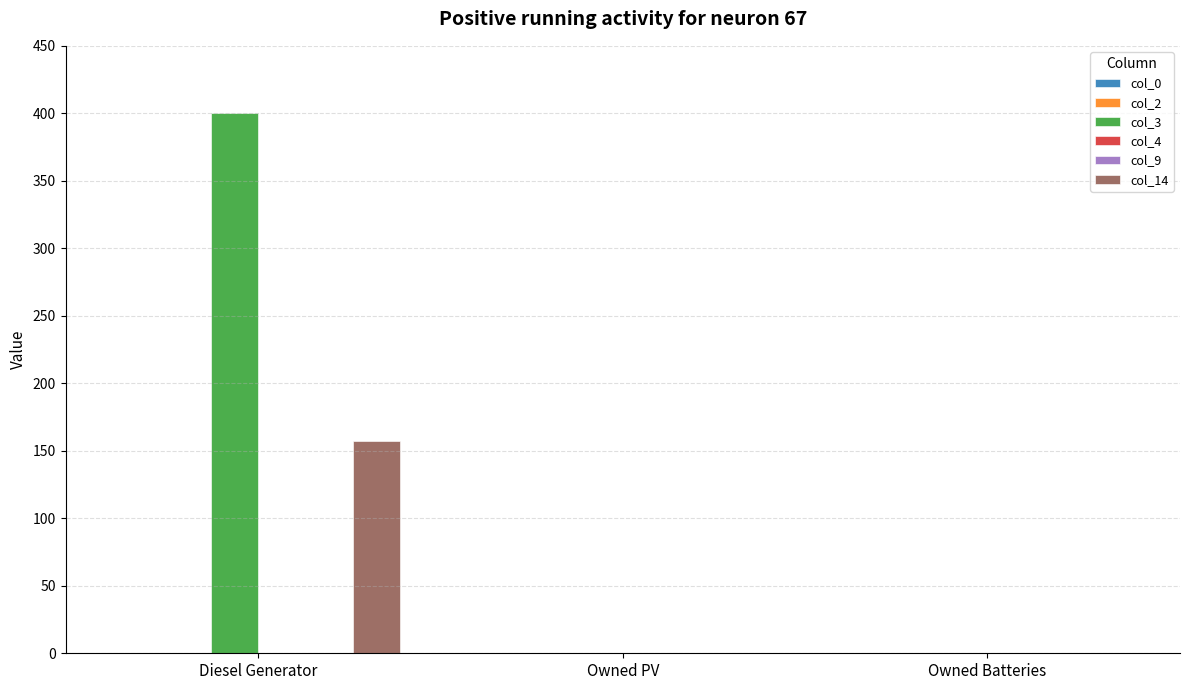

How many groups of bars are there?

3